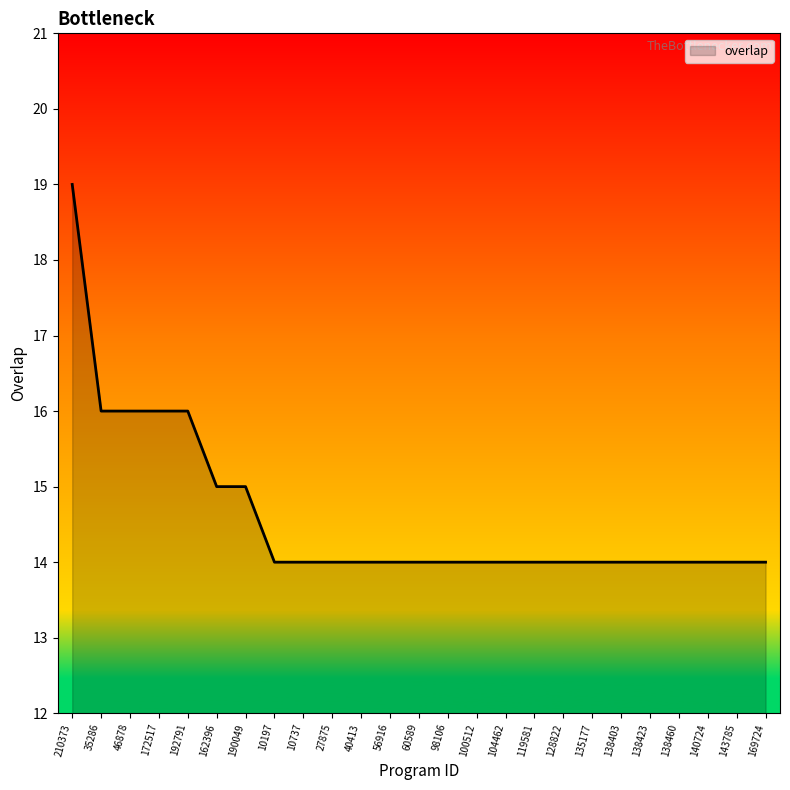

Count the number of categories in the chart.

25